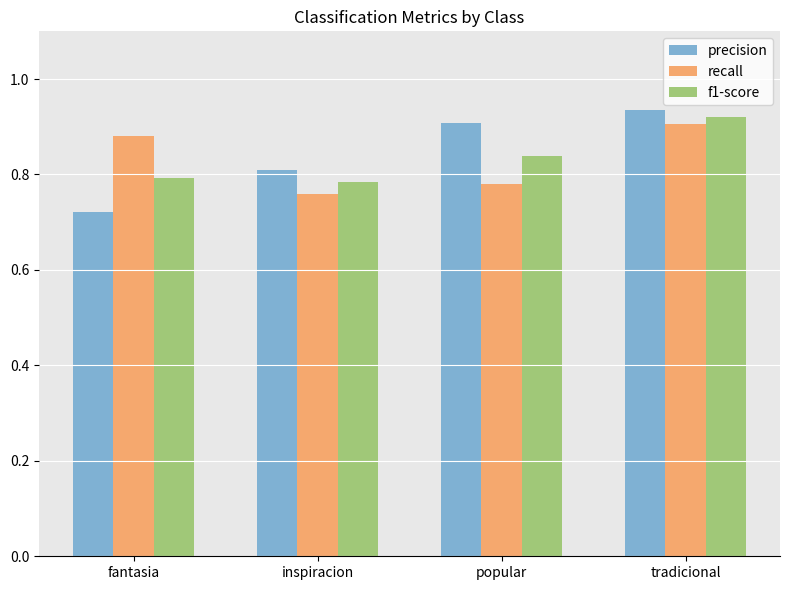

At which label is precision closest to 0?

fantasia